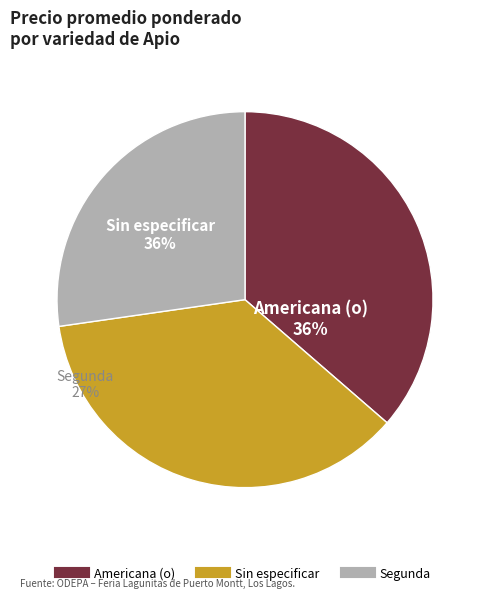

Which slice is the largest?

Americana (o)